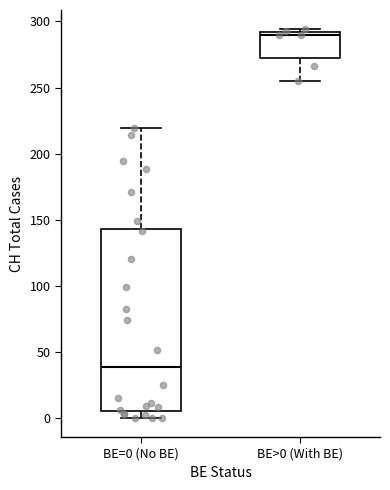

Which box's median line is the lowest?

BE=0 (No BE)